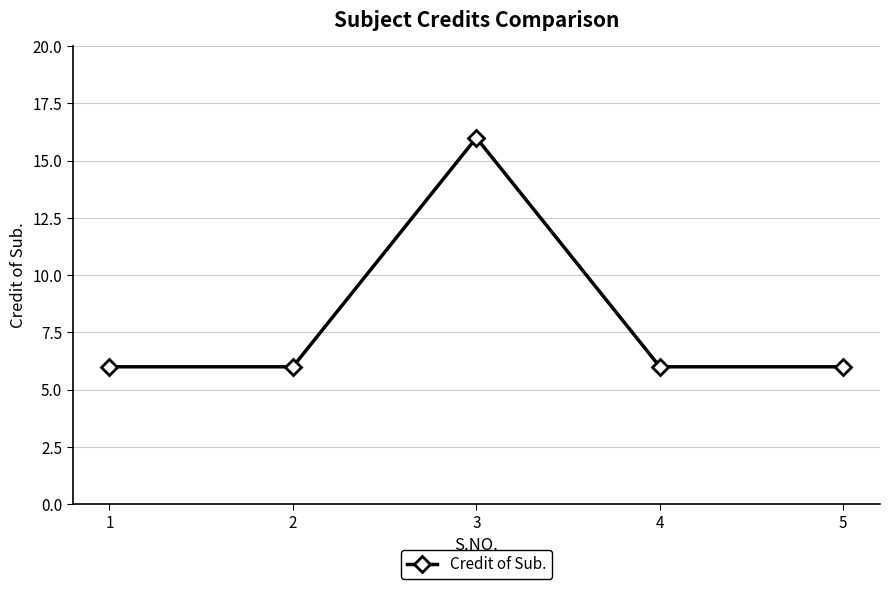

What is the value of the 4th point from the left?

6